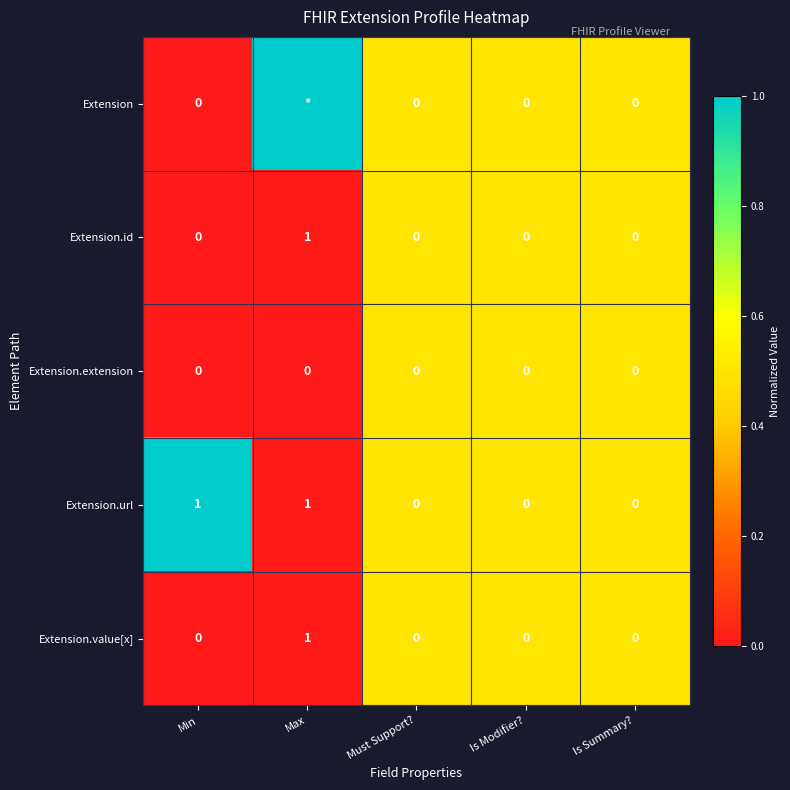

Is it true that Extension.value[x] equals 0 at Is Summary??

True